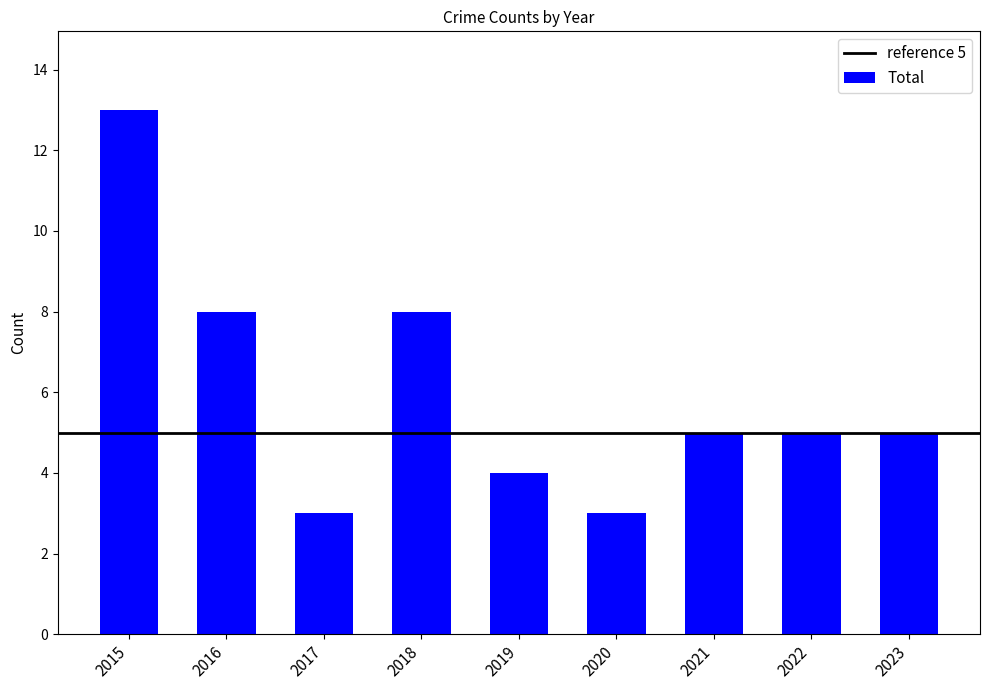

Where does the data first go above 5?

2015